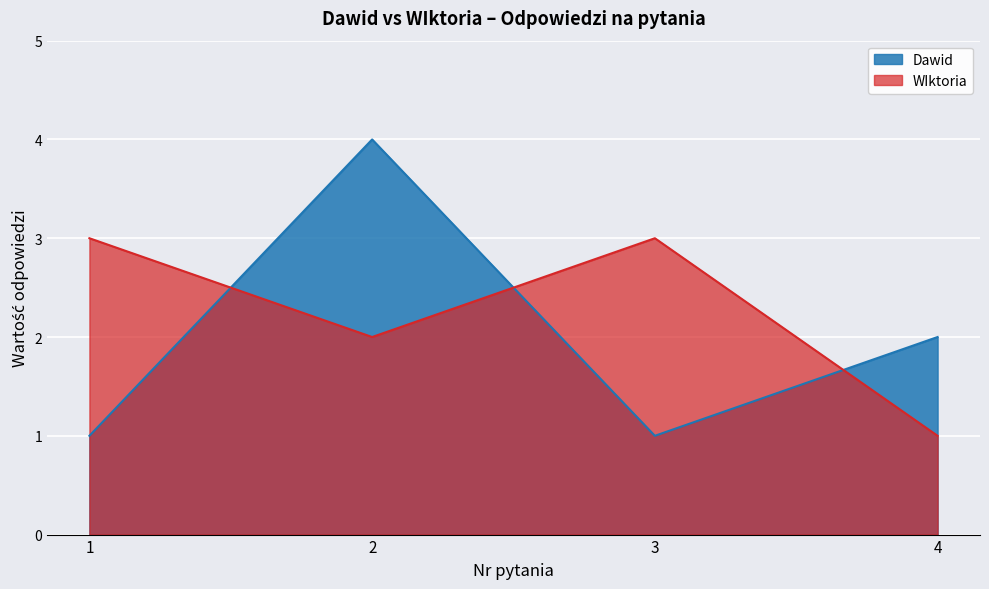

What is the greatest value displayed?

4